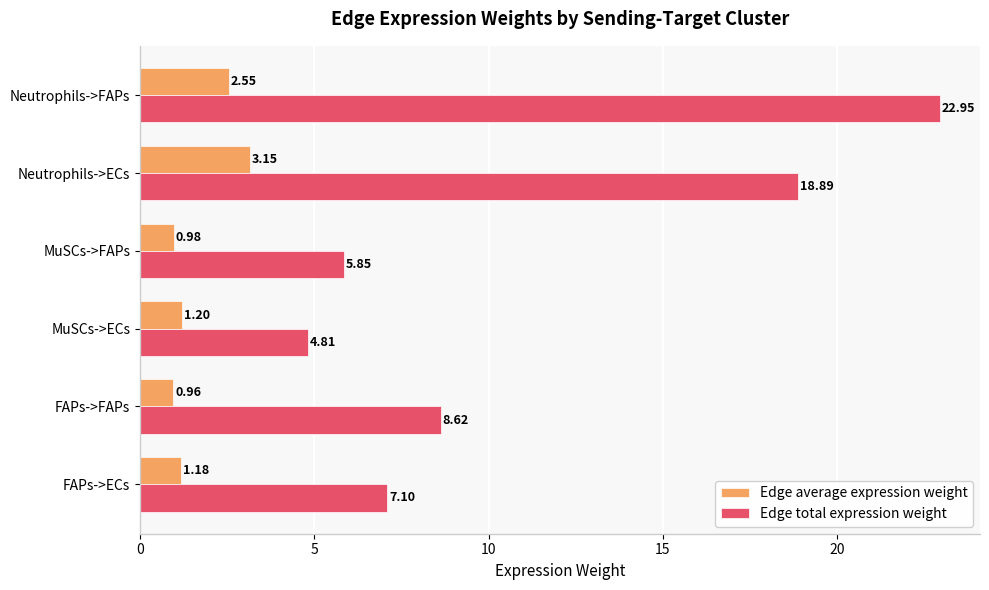

What is the average value of the Edge average expression weight series?

1.7